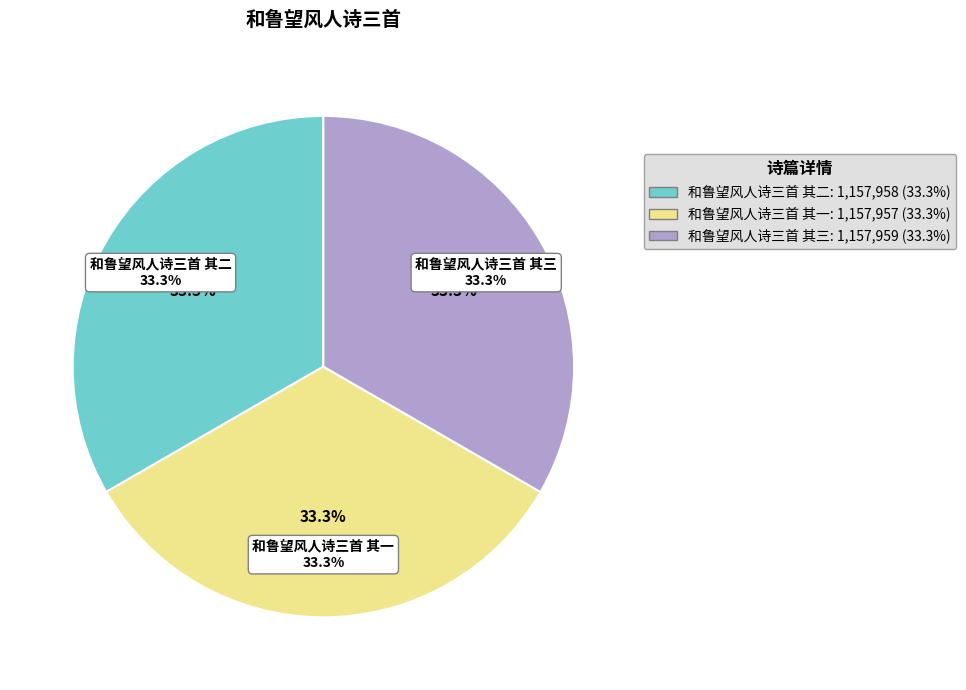

Rank the categories by value from lowest to highest.

和鲁望风人诗三首 其一, 和鲁望风人诗三首 其二, 和鲁望风人诗三首 其三